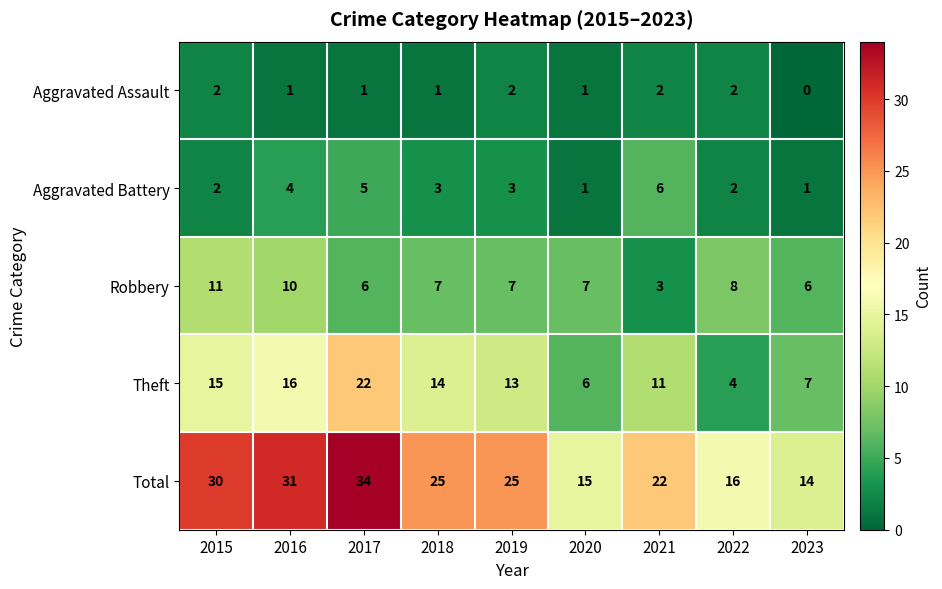

At which category is the sum across all series the highest?

2017